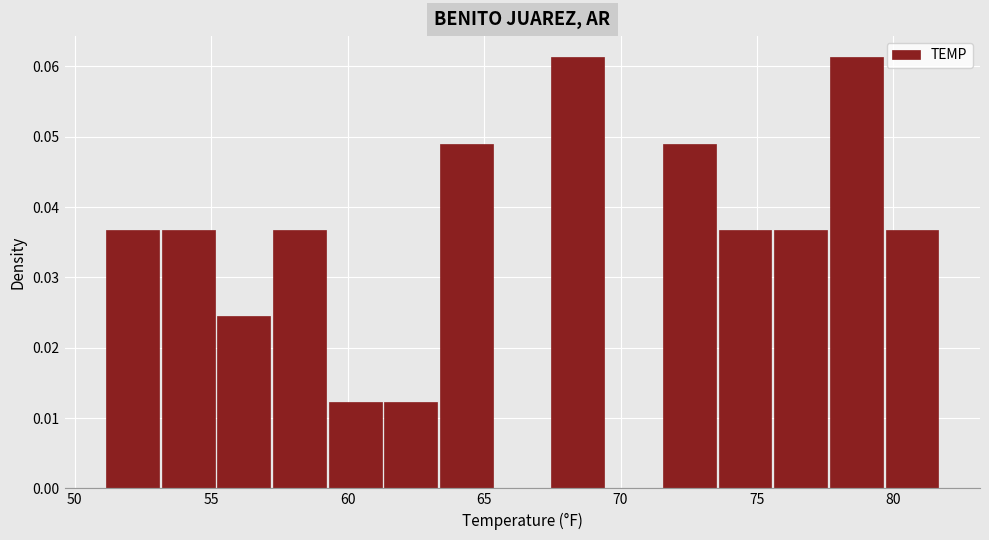

Reading left to right, list every bar in this chart as the range it spans on the x-axis followed by its height. Neither the bar edges nor the heights are printed on the chart, so give them approximately, as read against the axes.

51.0 to 53.0: 0.037
53.0 to 55.0: 0.037
55.0 to 57.0: 0.025
57.0 to 59.5: 0.037
59.5 to 61.5: 0.012
61.5 to 63.5: 0.012
63.5 to 65.5: 0.049
65.5 to 67.5: 0
67.5 to 69.5: 0.061
69.5 to 71.5: 0
71.5 to 73.5: 0.049
73.5 to 75.5: 0.037
75.5 to 77.5: 0.037
77.5 to 79.5: 0.061
79.5 to 81.5: 0.037